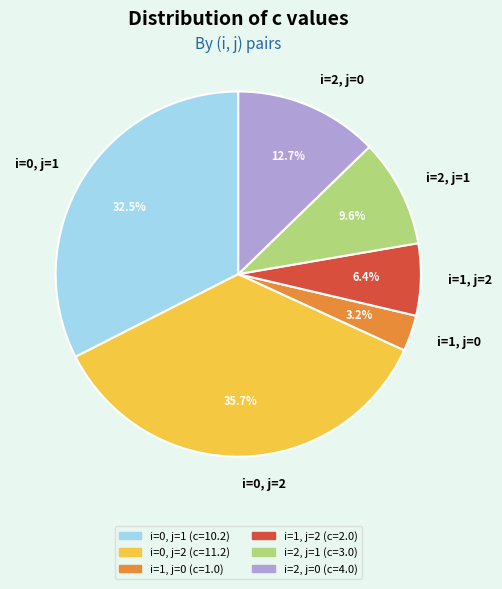

How many slices are in this pie chart?

6